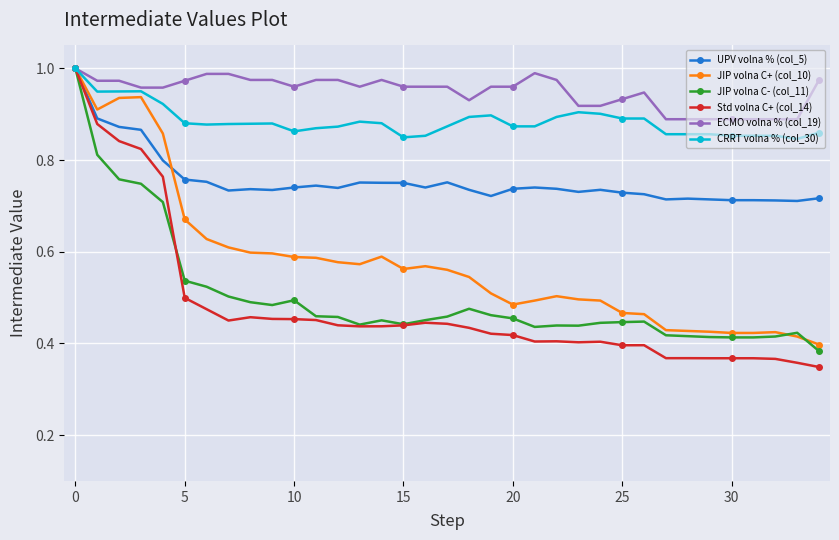

Which series has the largest total across all categories?

ECMO volna % (col_19)